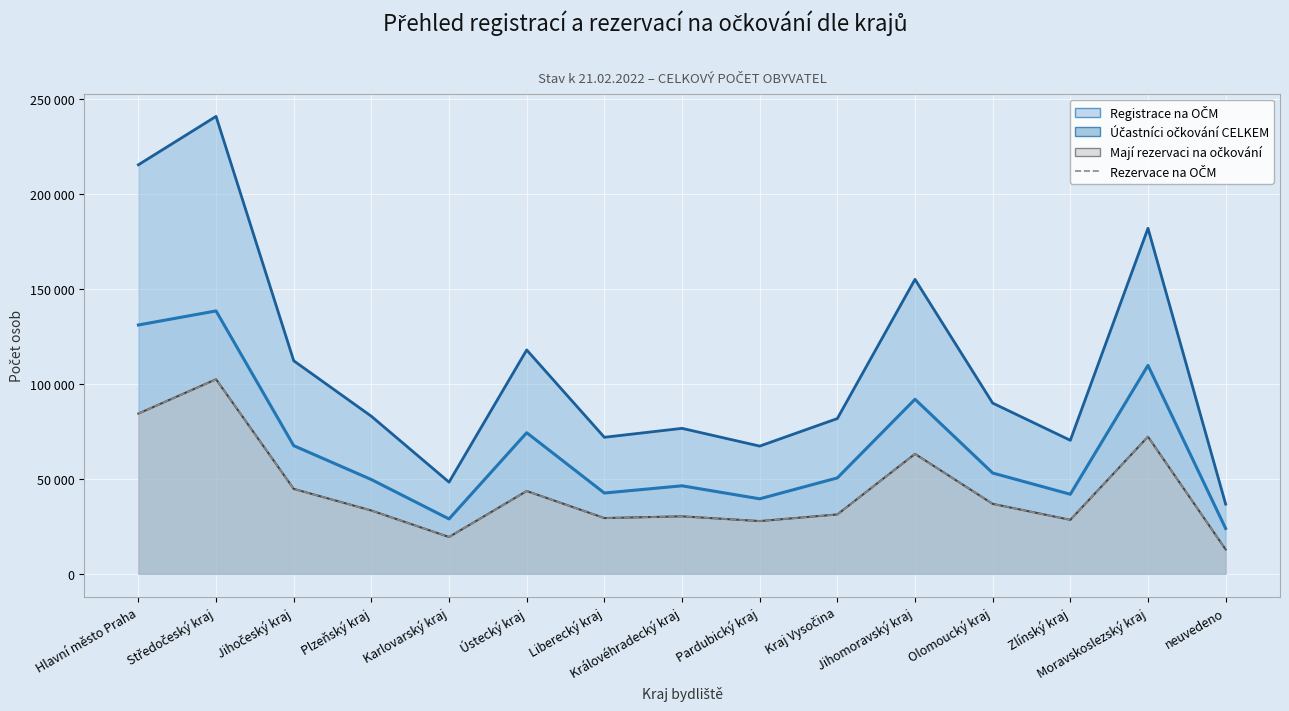

At how many categories does at least one series exceed 35810?

15